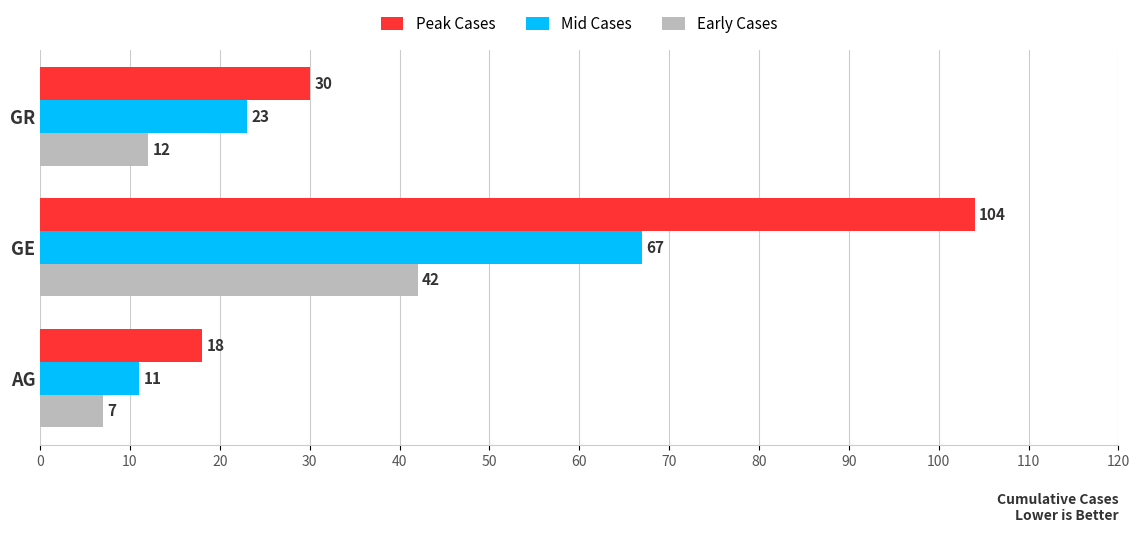

Which series has the largest range (max minus min)?

Peak Cases